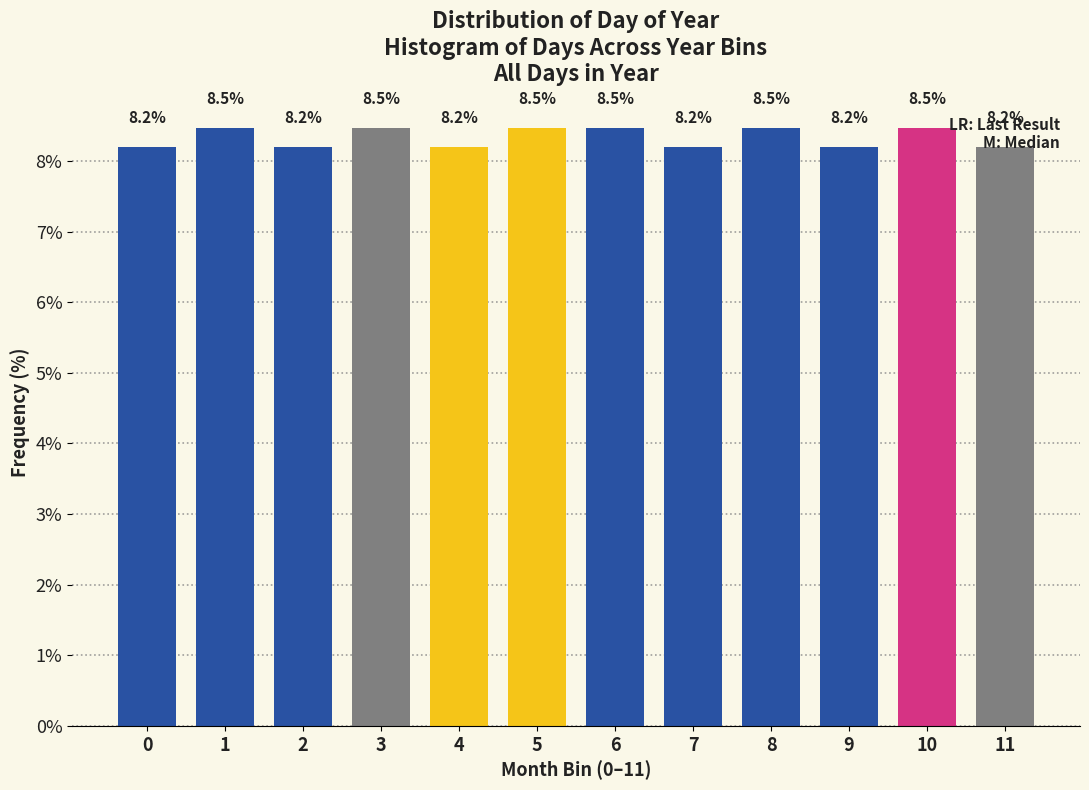

What is the change in value from 0 to 1?

+0.3